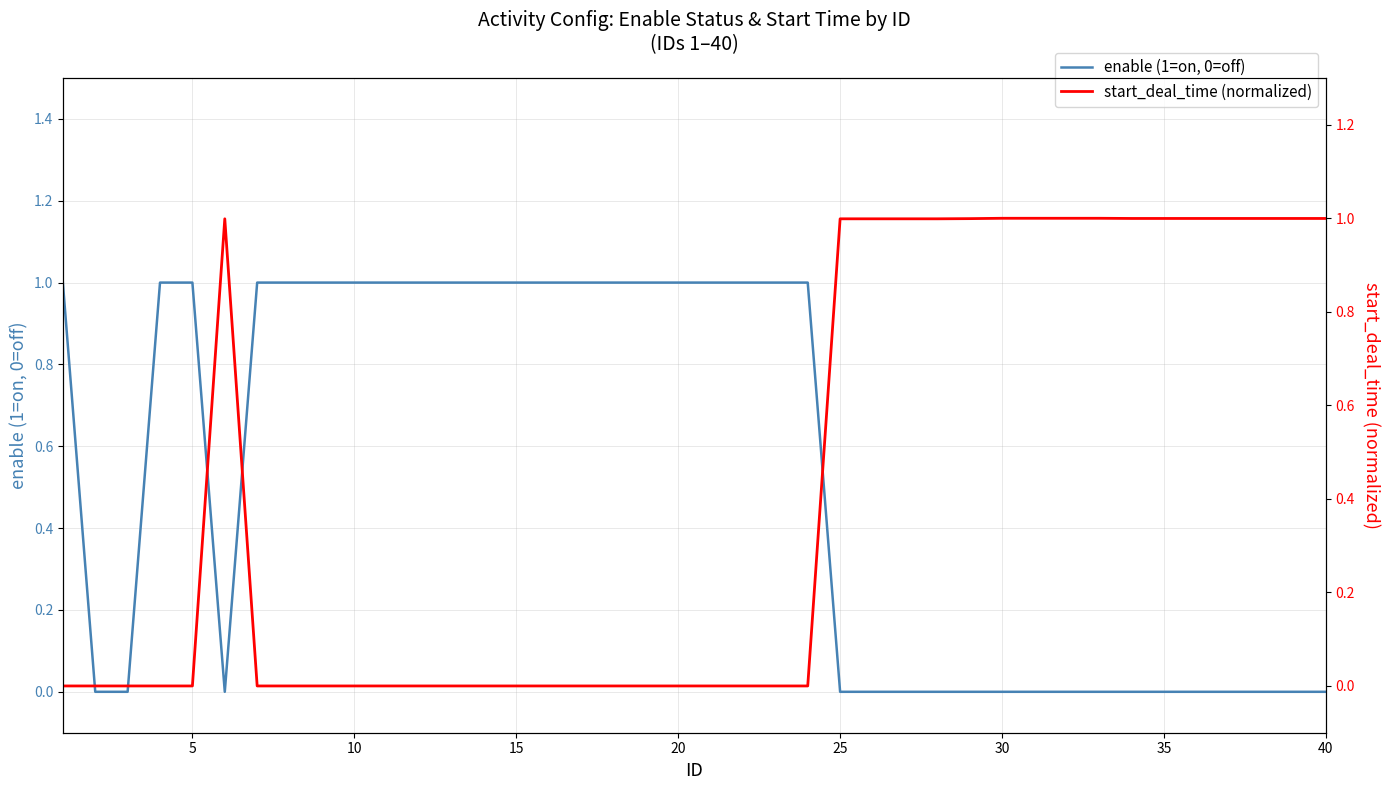

What are all the series names shown in the legend?

enable (1=on, 0=off), start_deal_time (normalized)